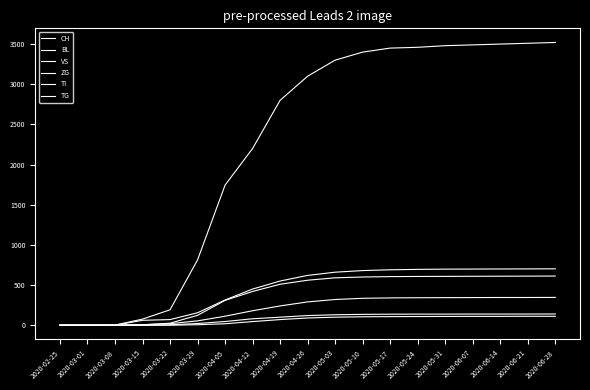

How many lines are shown in the chart?

6